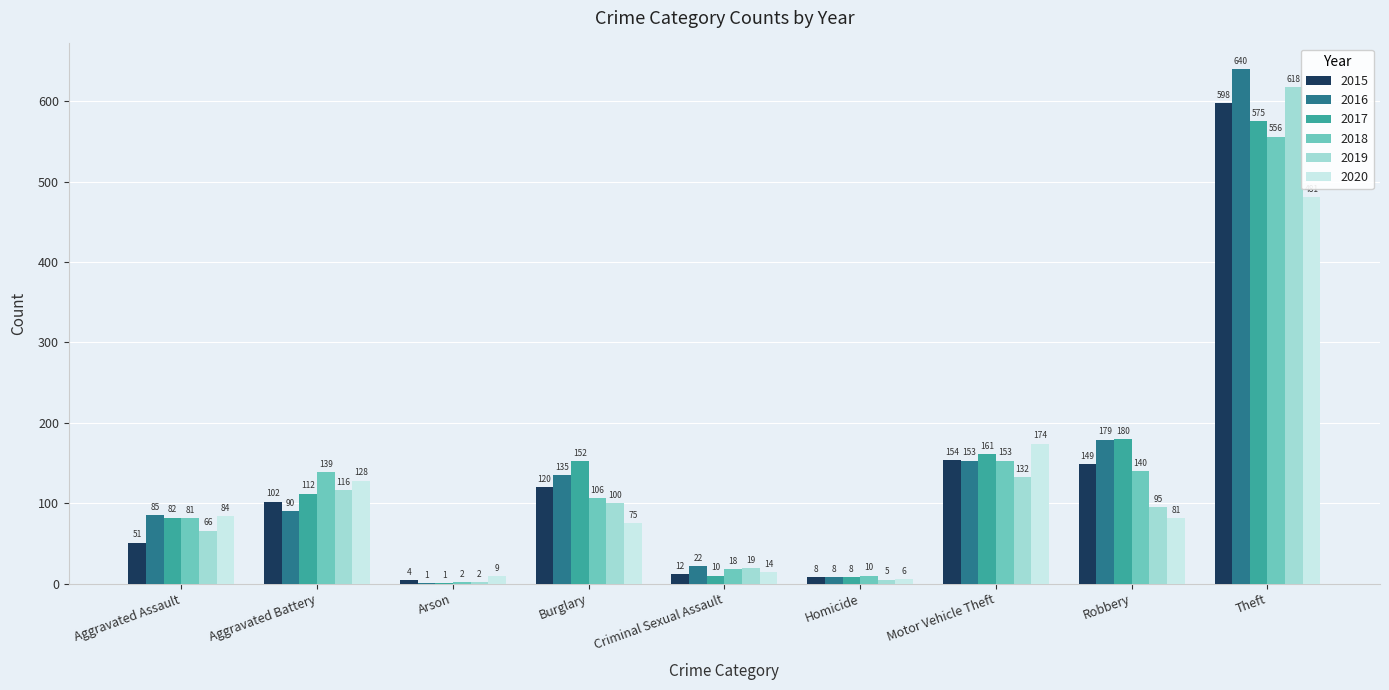

What is the sum of all 2017 values?

1281